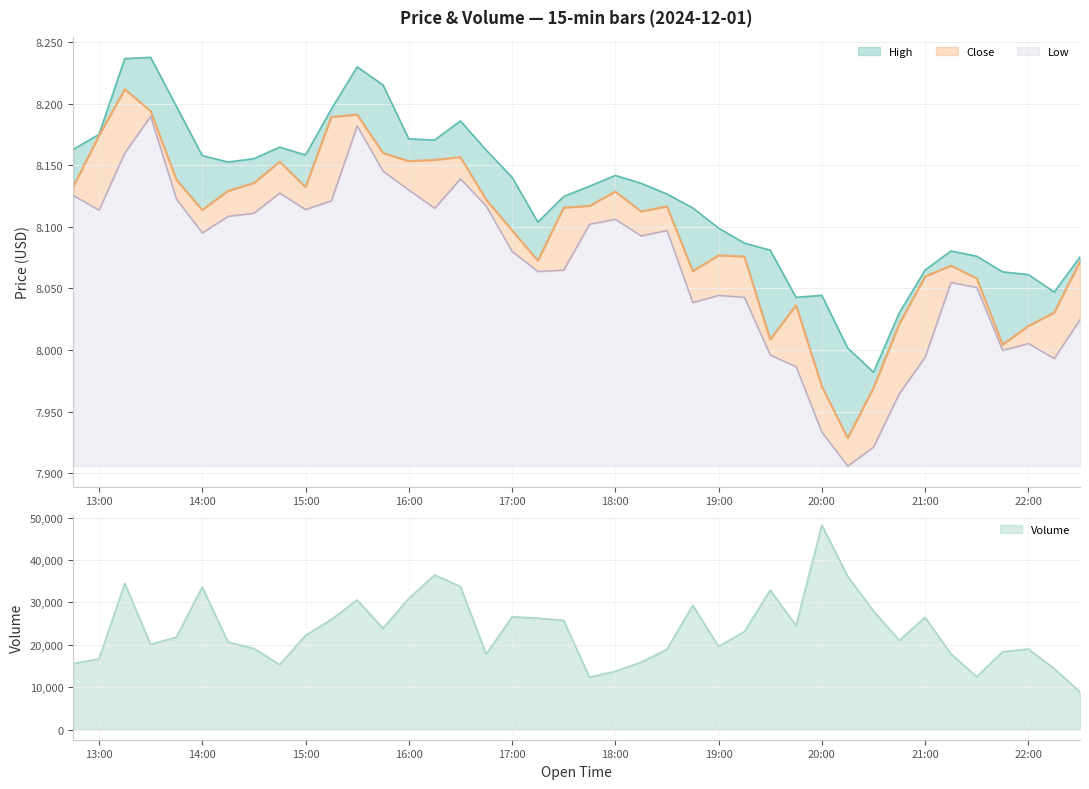

Which series has the largest range (max minus min)?

Volume